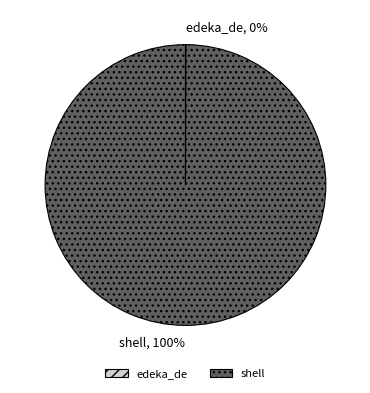

Which slice represents more than half of the pie?

shell